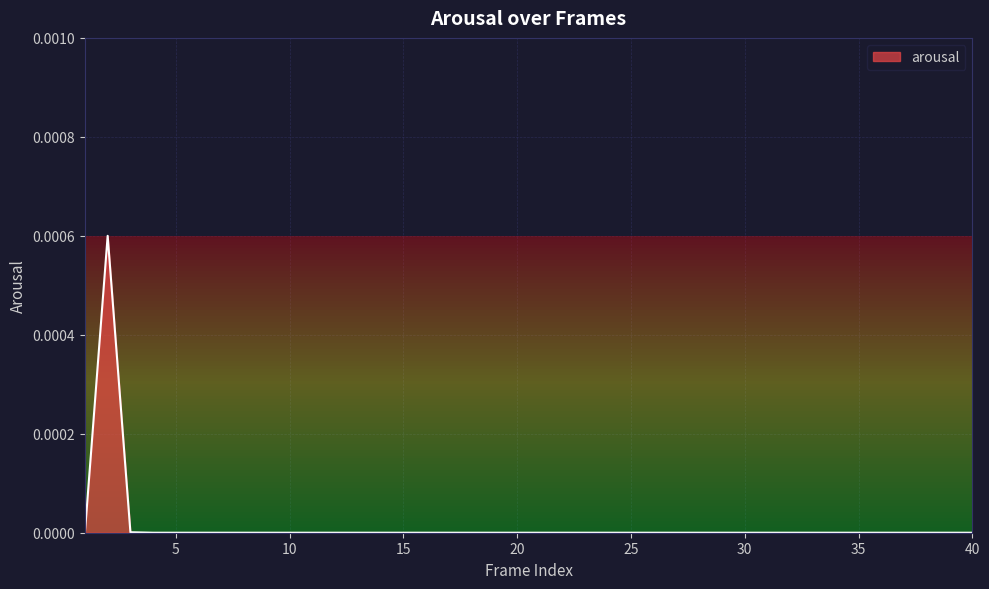

At which label is the value closest to 0?

1